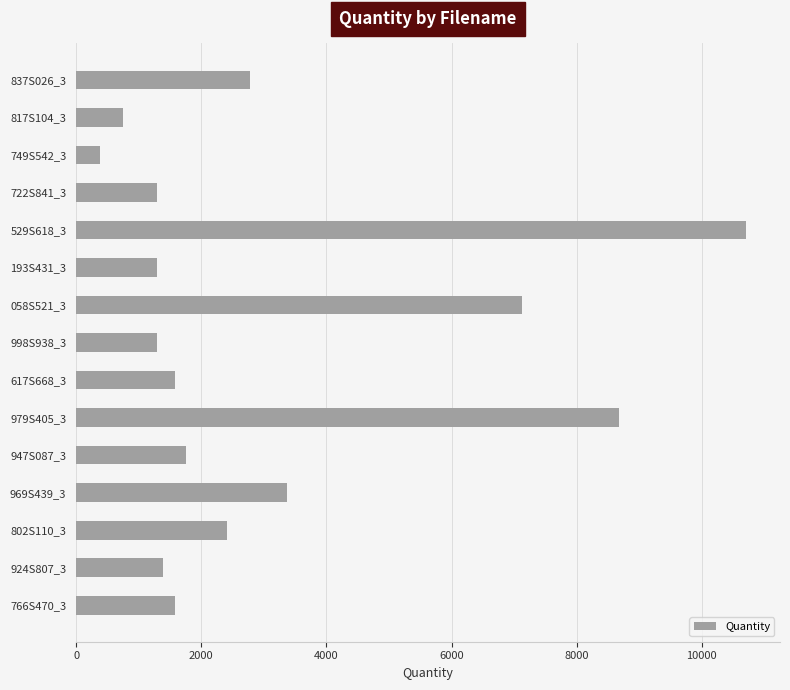

Reading bottom to top, list all the values displayed in this chart.

1575	1386	2405	3375	1756	8673	1575	1295	7125	1295	10714	1295	375	750	2775